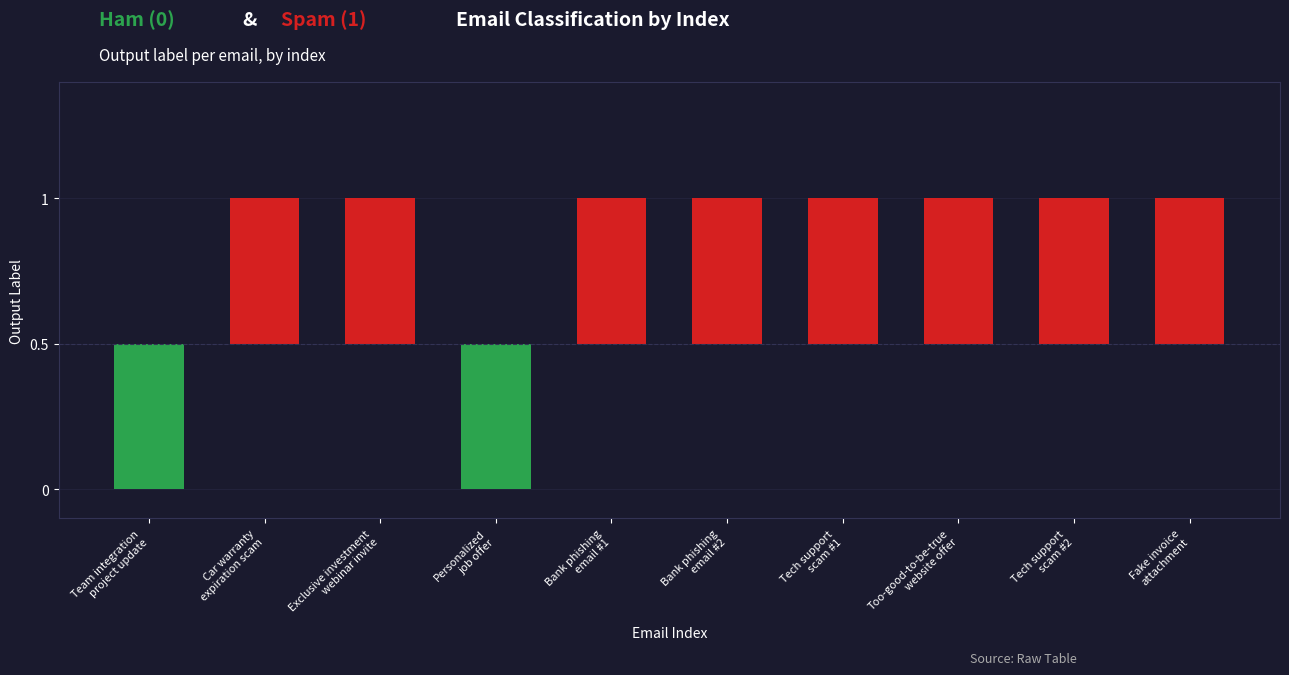

True or false: the data shows 1 at 3.

False